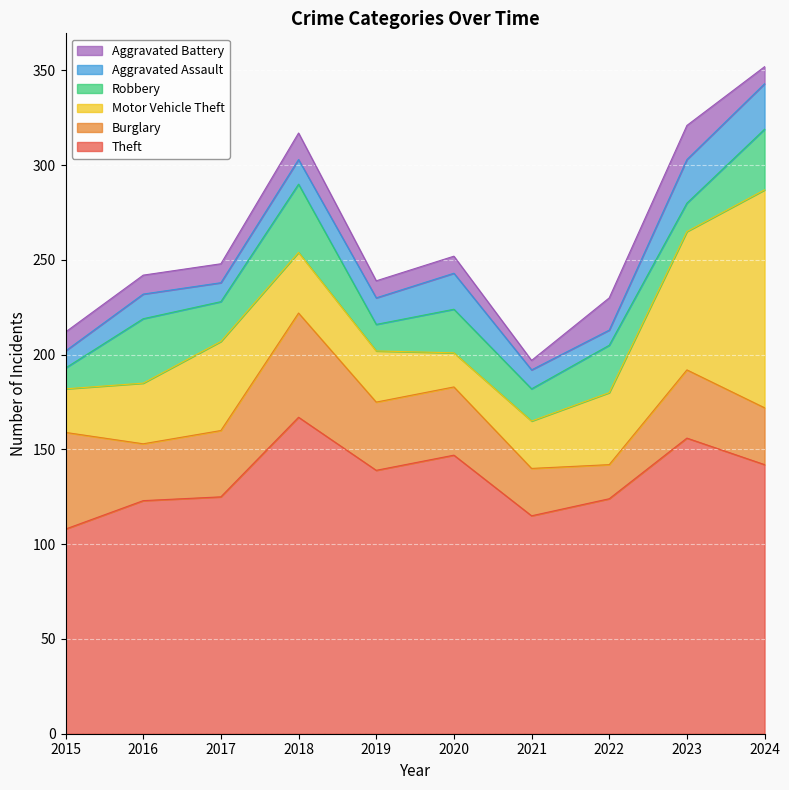

How many series are shown in this chart?

6